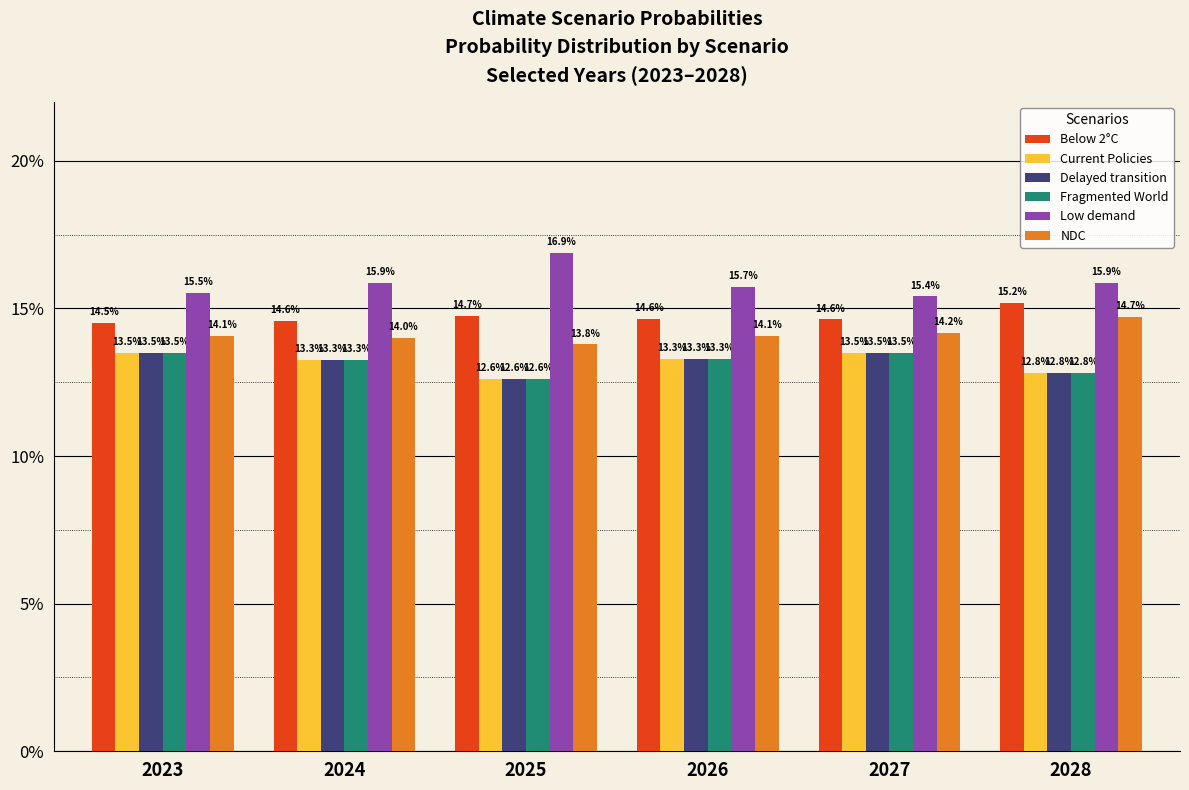

List the series in order of their peak value, highest first.

Low demand, Below 2°C, NDC, Current Policies, Delayed transition, Fragmented World